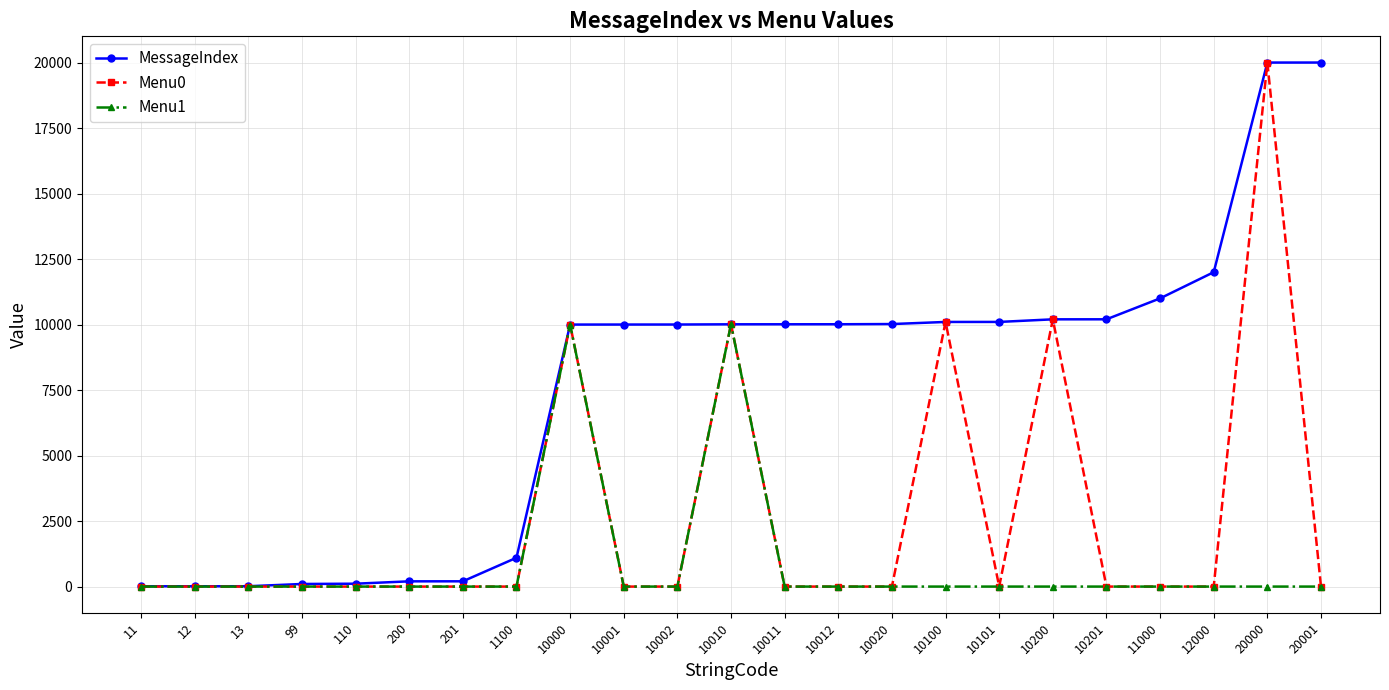

True or false: Menu0 has a value of 0 at 10002.

True